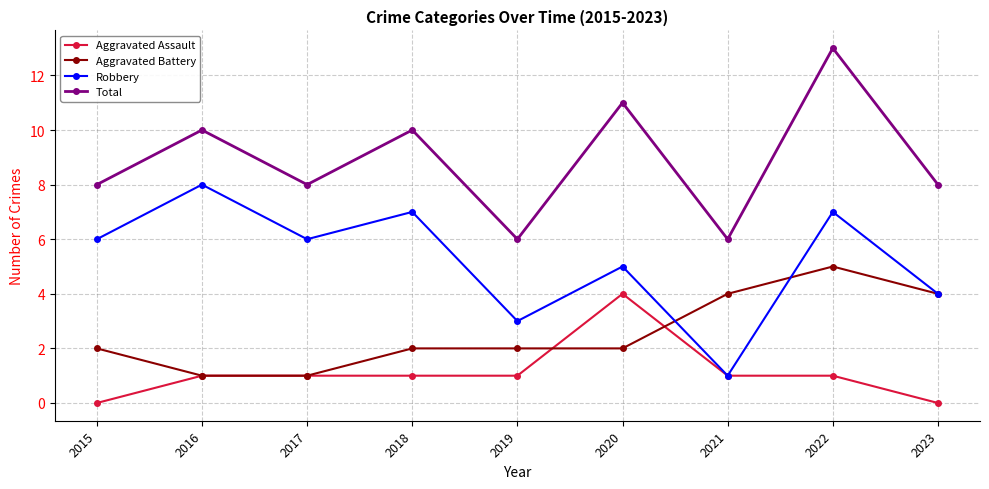

List the series in order of their peak value, lowest first.

Aggravated Assault, Aggravated Battery, Robbery, Total